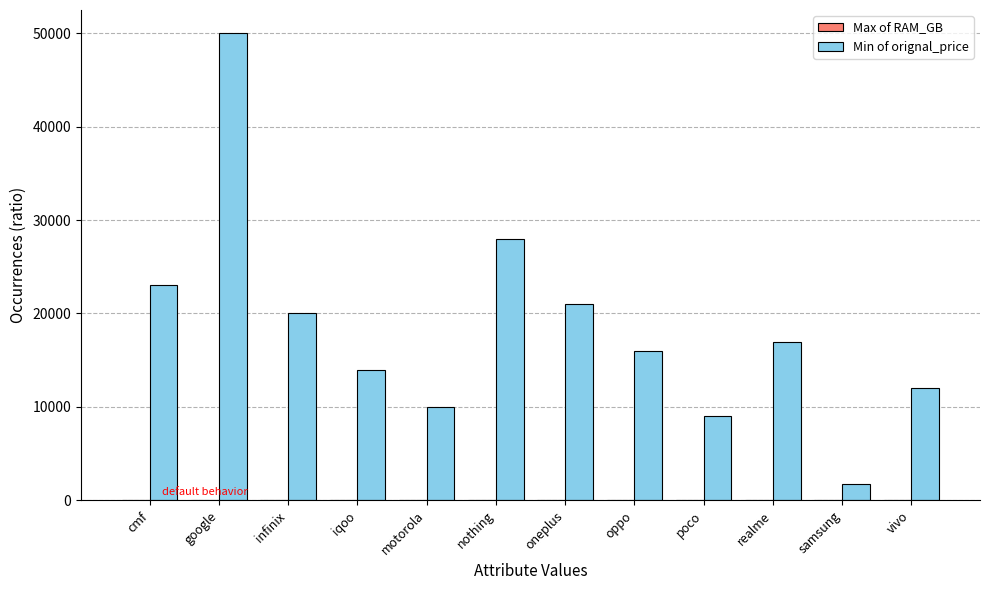

True or false: Min of orignal_price has a value of 6381 at infinix.

False